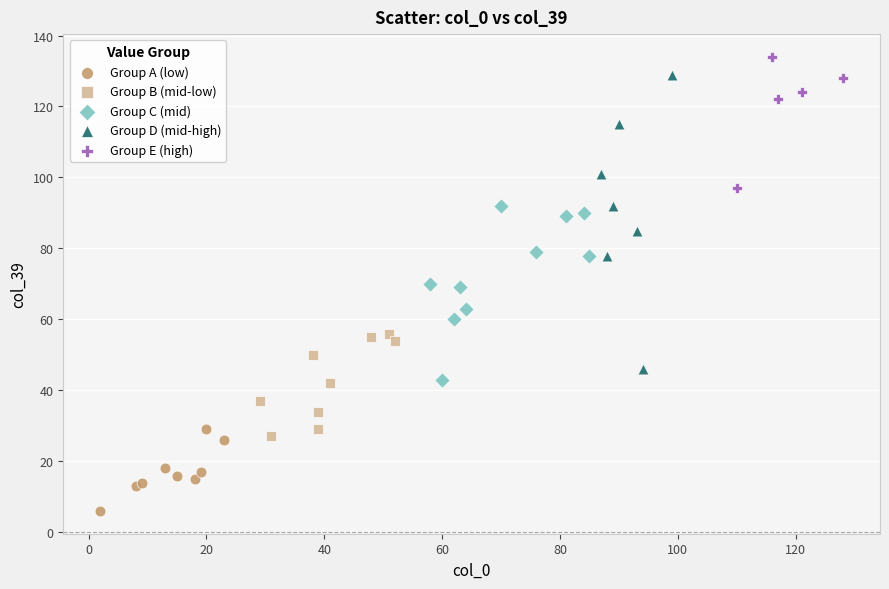

Which series reaches the minimum Y coordinate?

Group A (low)